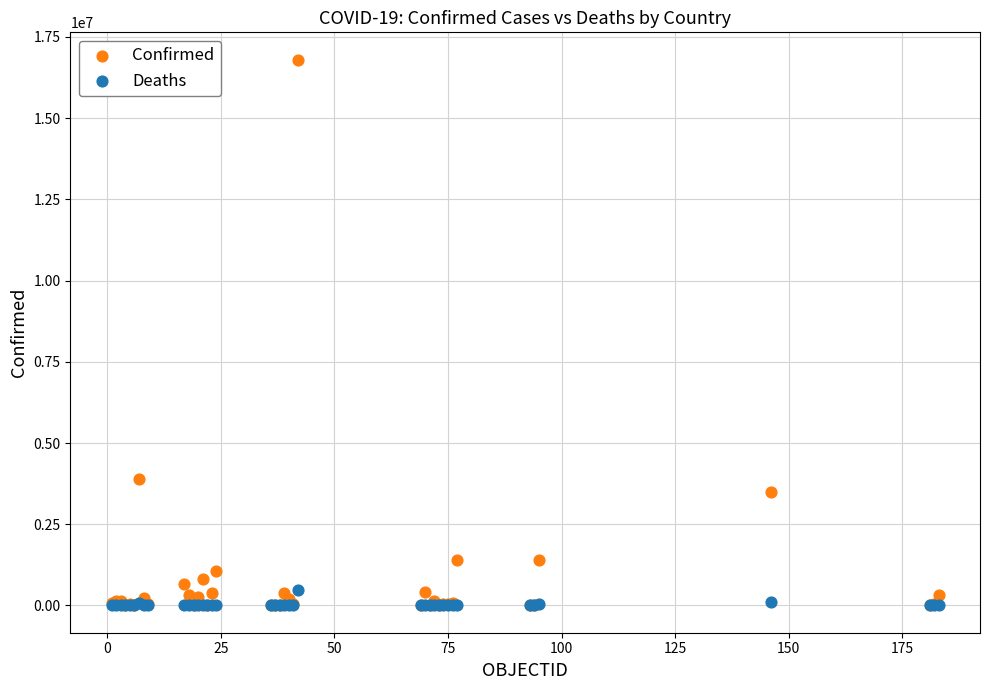

What are all the series names shown in the legend?

Confirmed, Deaths